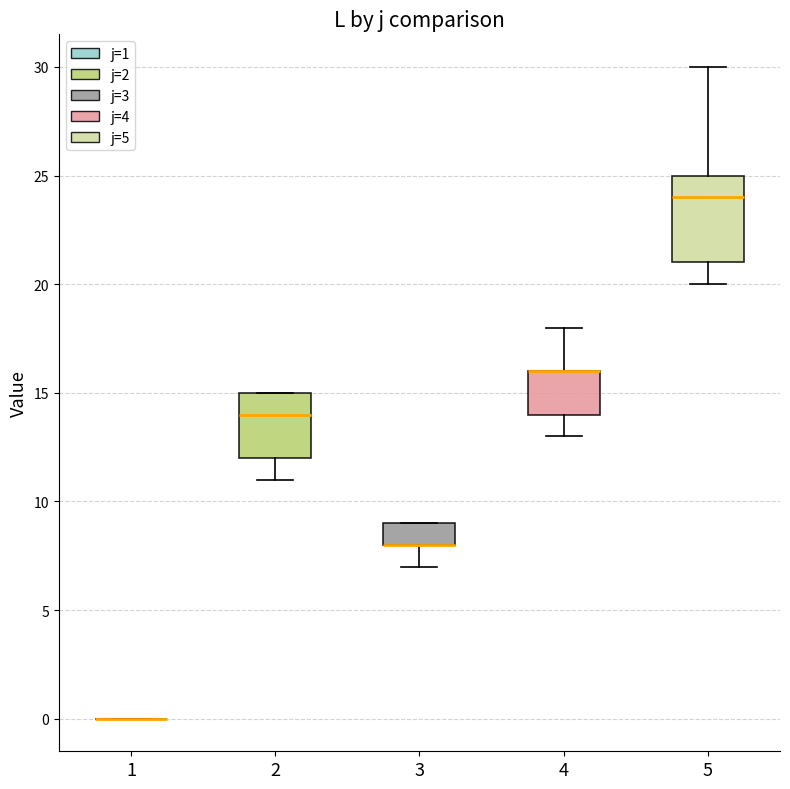

Reading left to right, transcribe this box plot: for each box, give where its median line is, the range the box spans, and where its two whiskers end, as read against the y-axis. The values are not printed on the chart, so give them approximately, as read against the axis.

1: box collapsed to a line at 0, whiskers 0 to 0
2: median 14, box 12 to 15, whiskers 11 to 15
3: median 8 (drawn on the box's lower edge), box 8 to 9, whiskers 7 to 9
4: median 16 (drawn on the box's upper edge), box 14 to 16, whiskers 13 to 18
5: median 24, box 21 to 25, whiskers 20 to 30